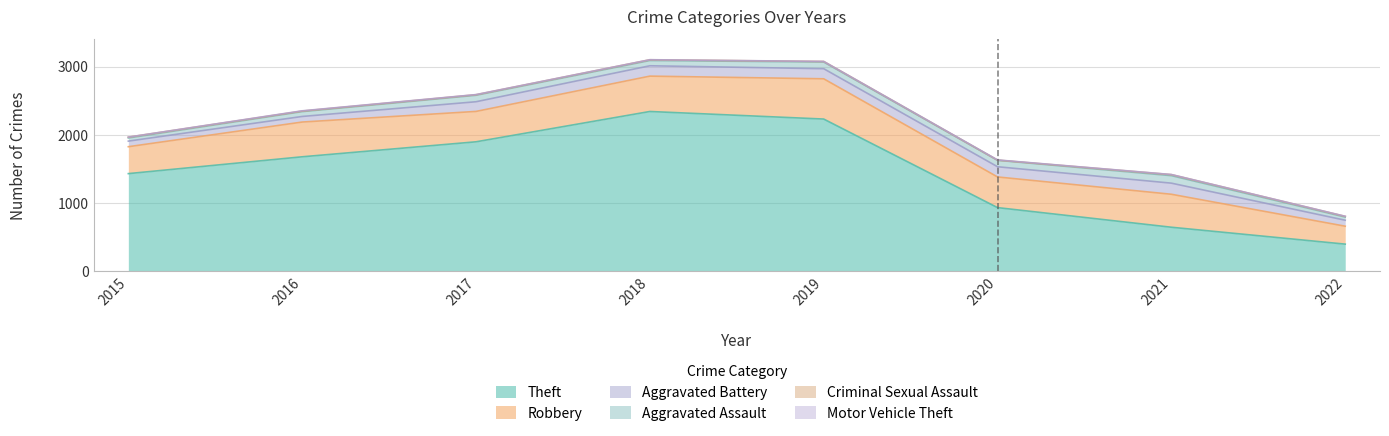

How many values in the Aggravated Assault series exceed 94?

3